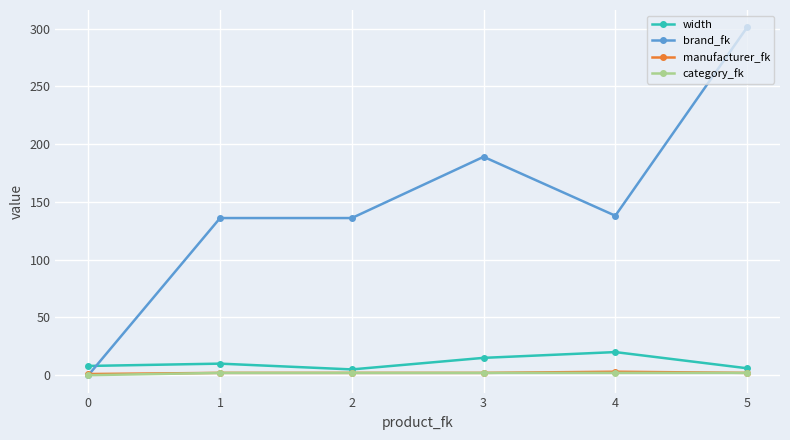

Which series changed the most between 2 and 5?

brand_fk